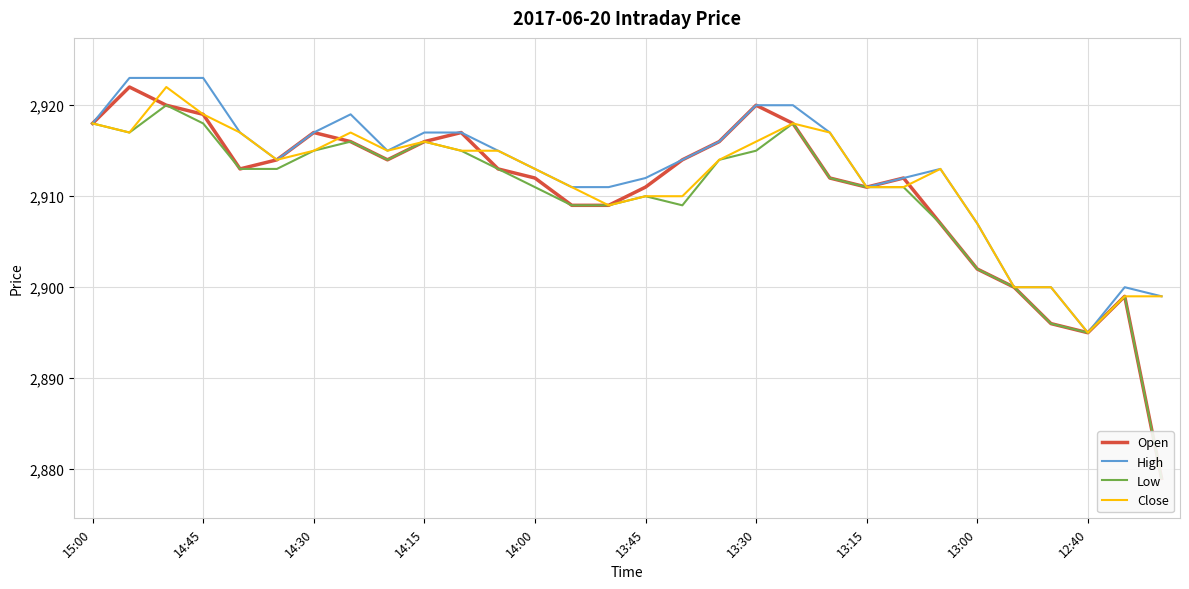

The value of High at 14:00 is 2913. True or false?

True